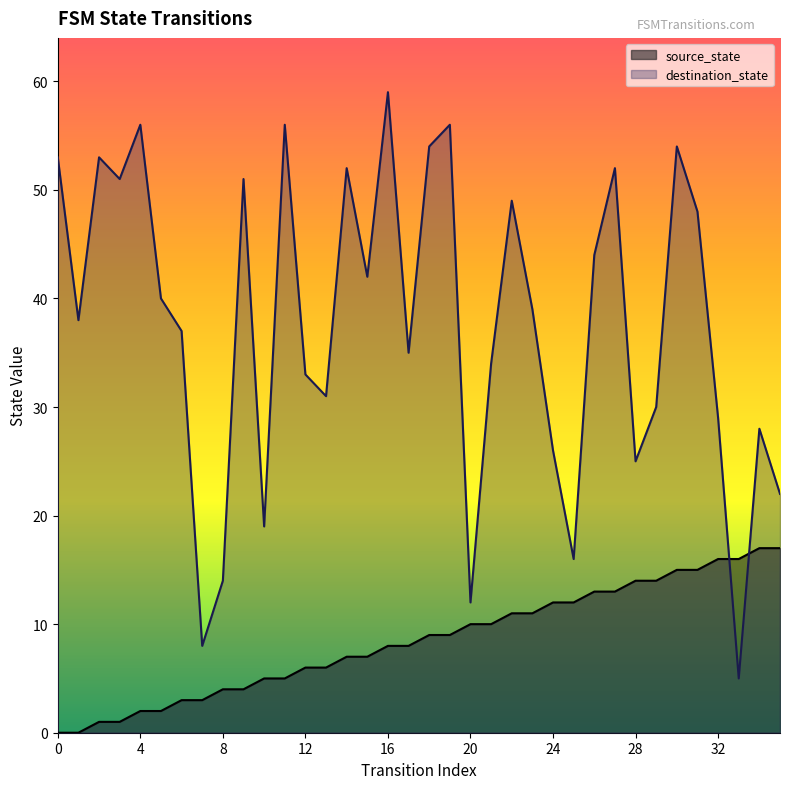

Rank the categories by destination_state value from lowest to highest.

33, 7, 20, 8, 25, 10, 35, 28, 24, 34, 32, 29, 13, 12, 21, 17, 6, 1, 23, 5, 15, 26, 31, 22, 3, 9, 14, 27, 0, 2, 18, 30, 4, 11, 19, 16